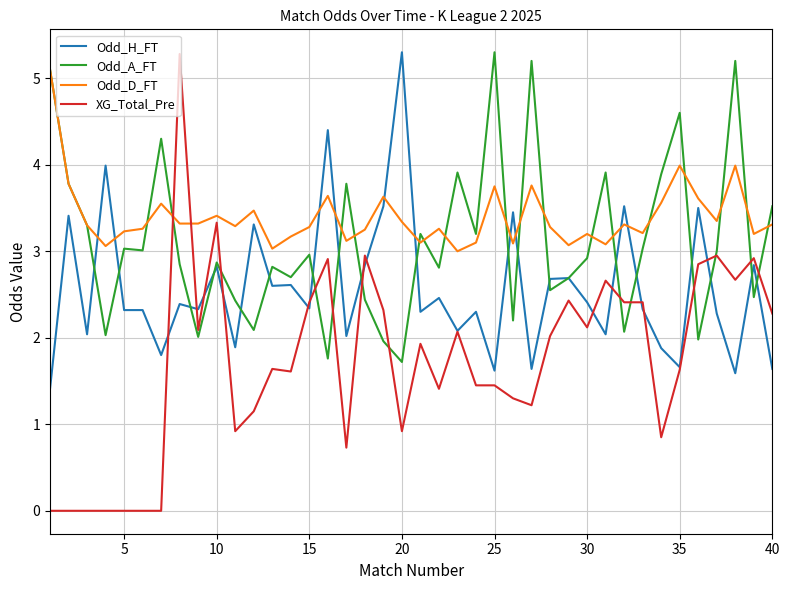

List the series in order of their overall mean, highest first.

Odd_D_FT, Odd_A_FT, Odd_H_FT, XG_Total_Pre